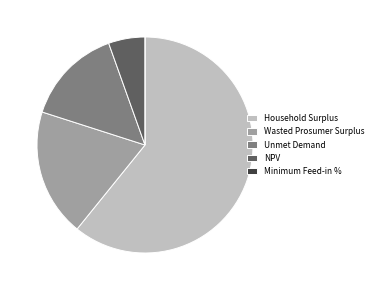

Is it true that Wasted Prosumer Surplus is 27% of the pie?

False